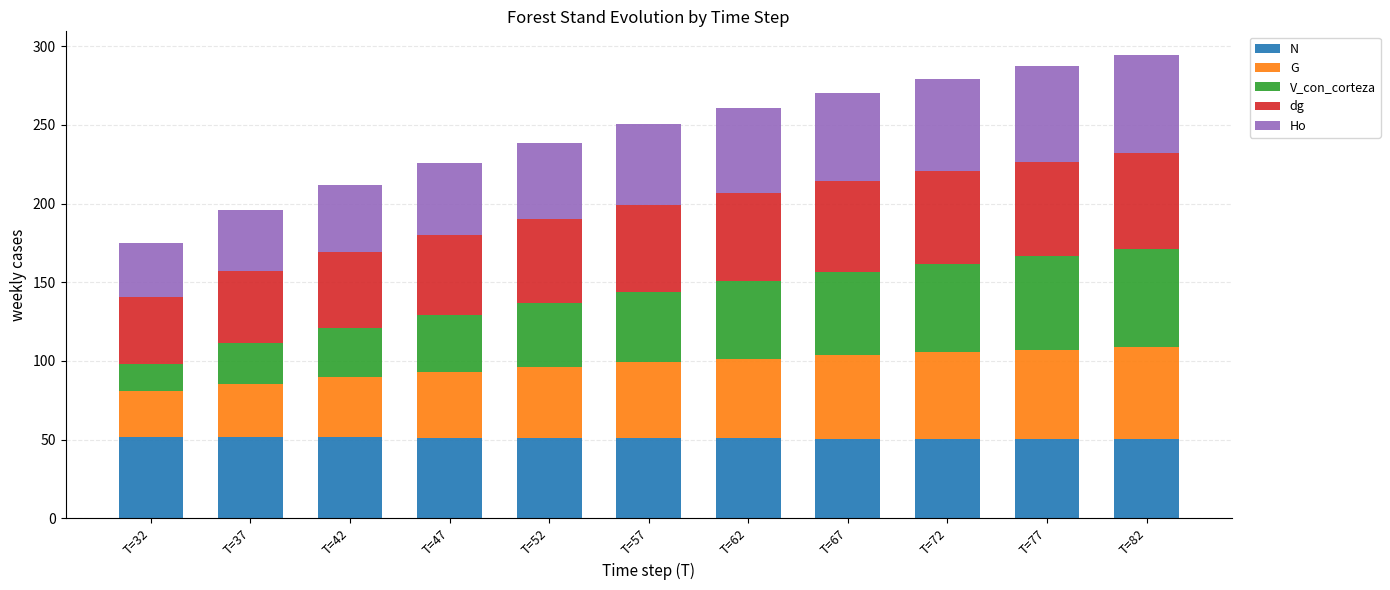

The N series shows 51.6 at T=37. True or false?

True